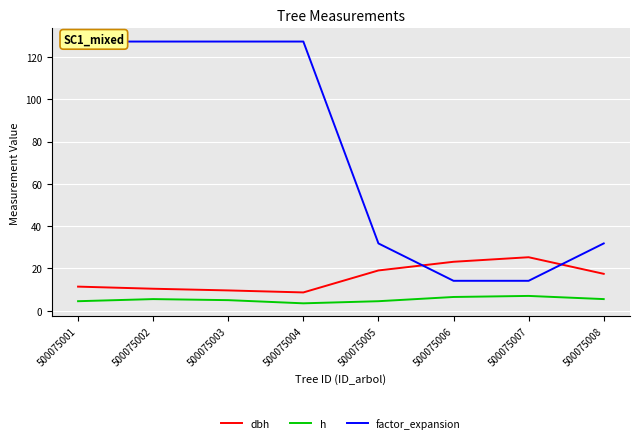

What are all the series names shown in the legend?

dbh, h, factor_expansion